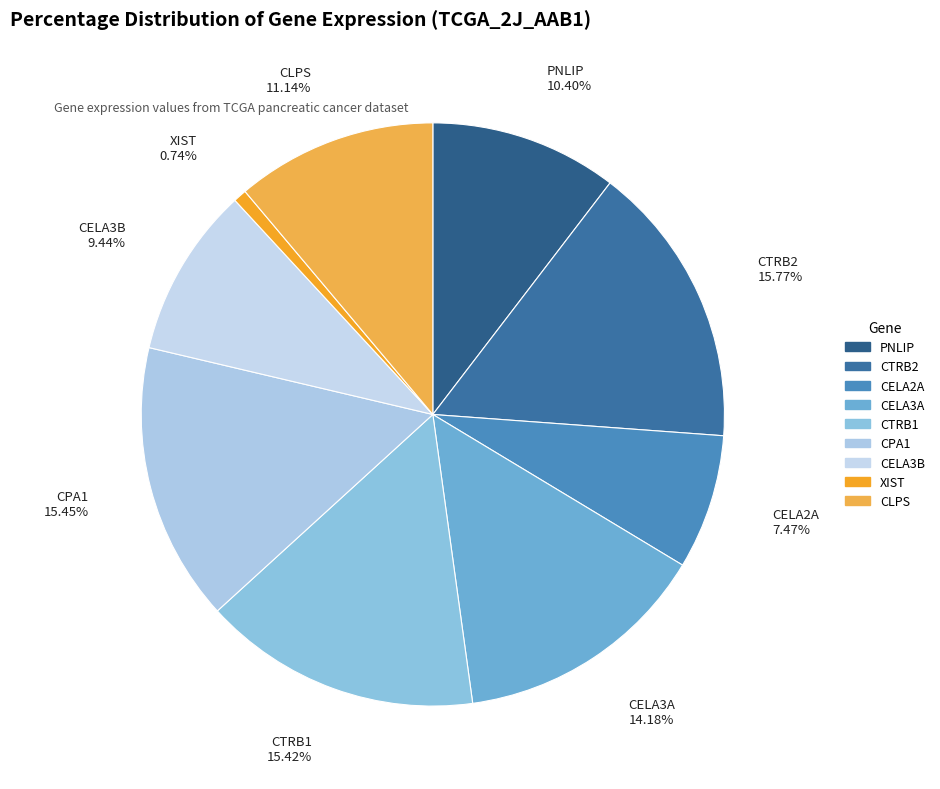

Which slice is the smallest?

XIST